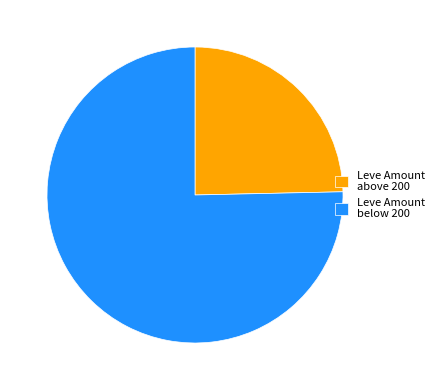

Is there a majority slice in this chart?

Yes